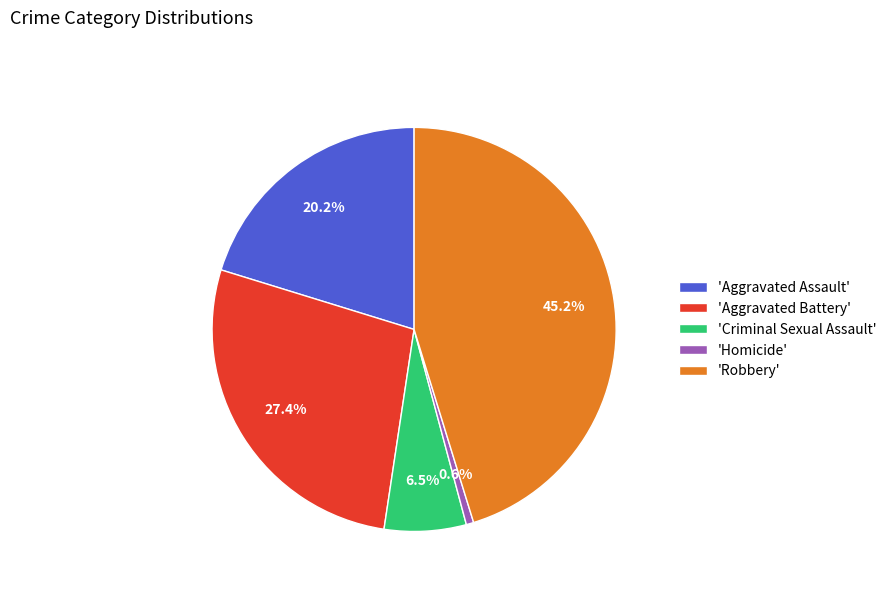

What is the ratio of the value at 'Aggravated Assault' to the value at 'Criminal Sexual Assault'?

3.1